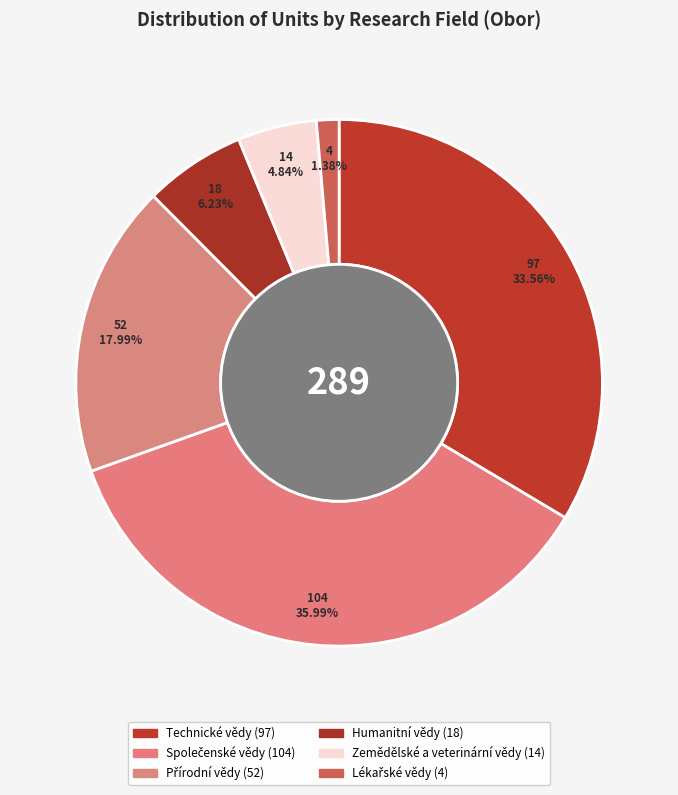

To the nearest percent, what is the difference between the Technické vědy and Zemědělské a veterinární vědy slice percentages?

29%